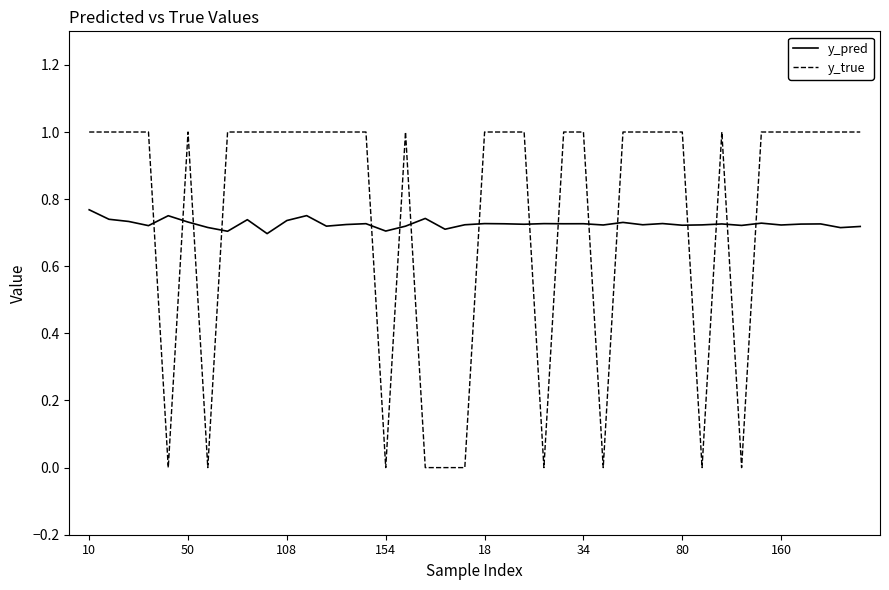

True or false: y_true and y_pred cross at least once.

True